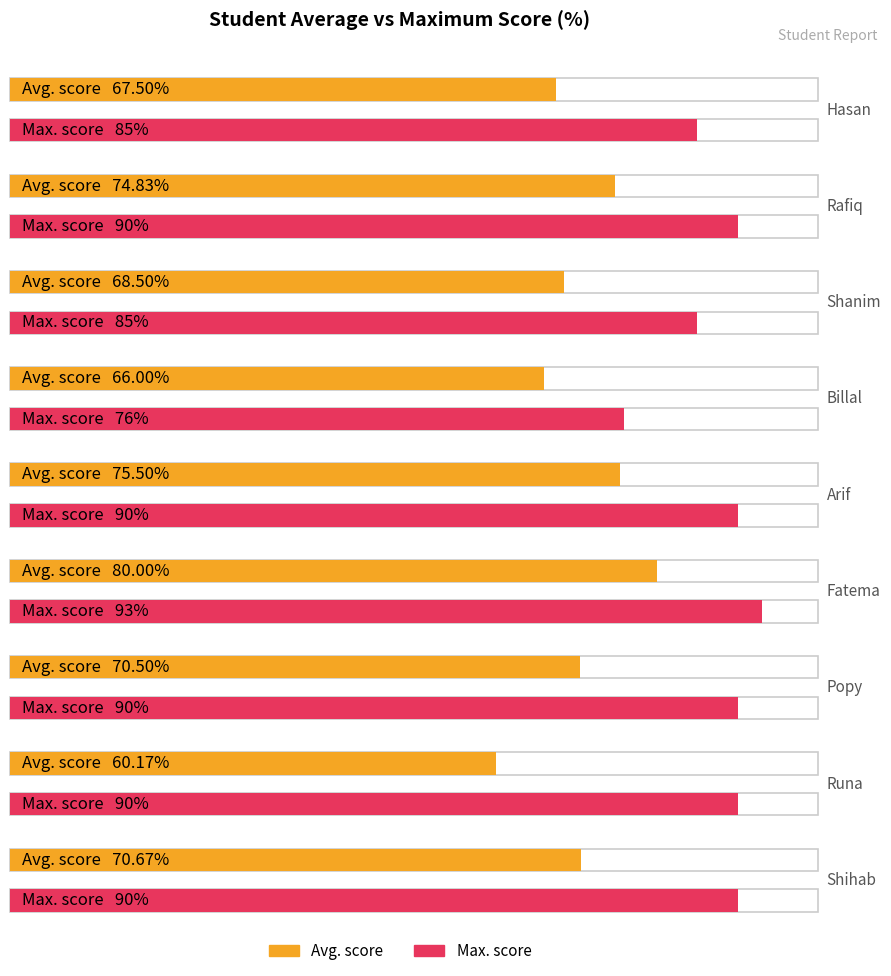

At which label does Avg. first exceed 70?

Rafiq